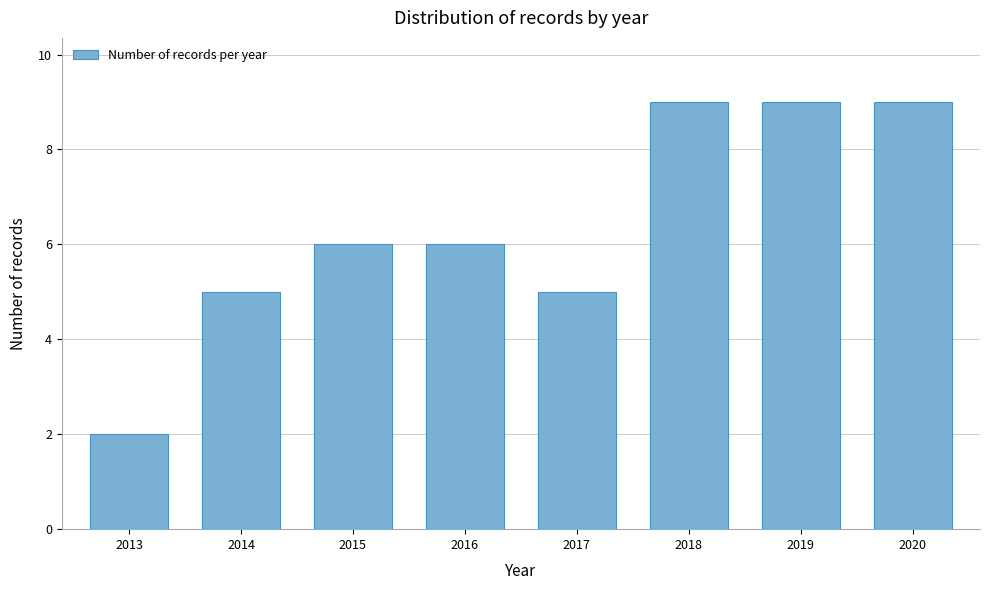

Reading right to left, extract all data points from this chart.

9	9	9	5	6	6	5	2